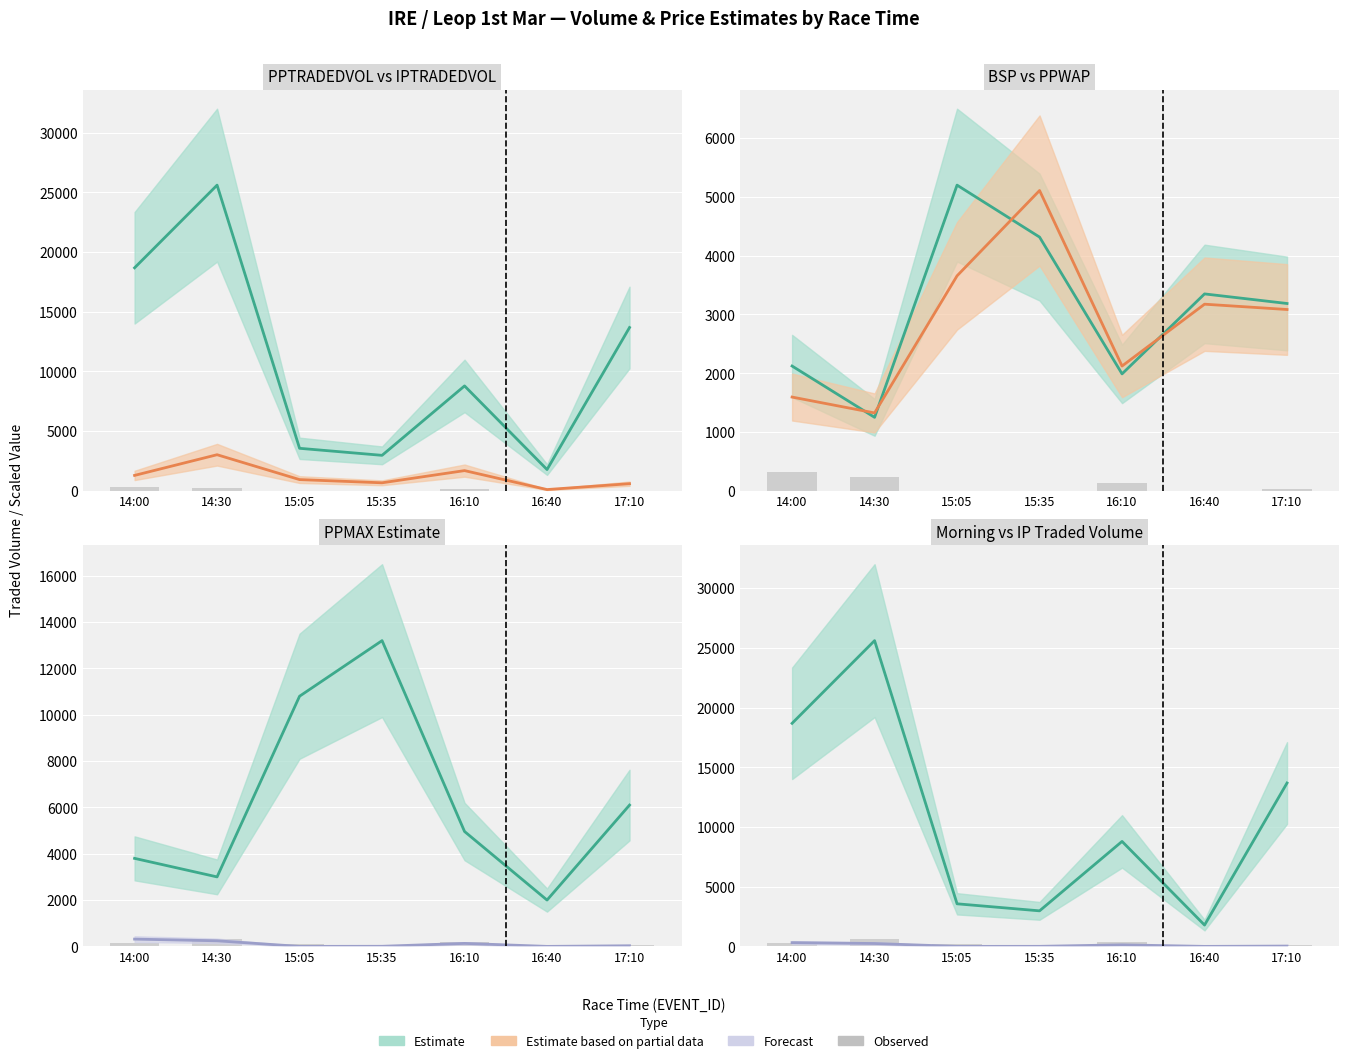

Count the number of categories in the chart.

7